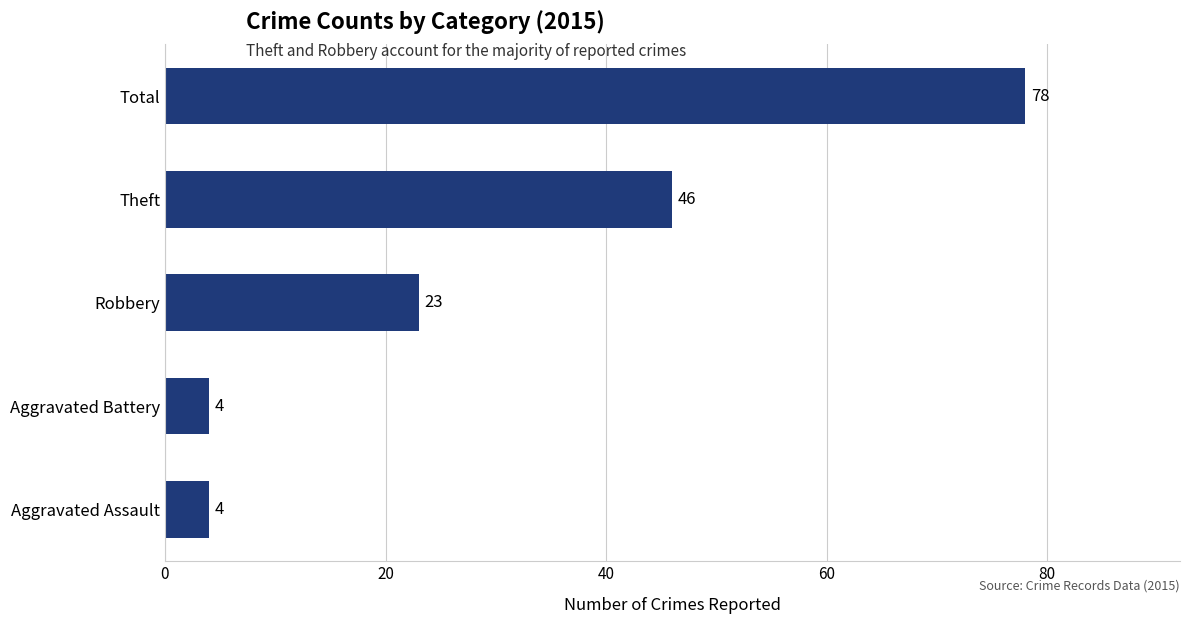

What is the maximum value shown in the chart?

78